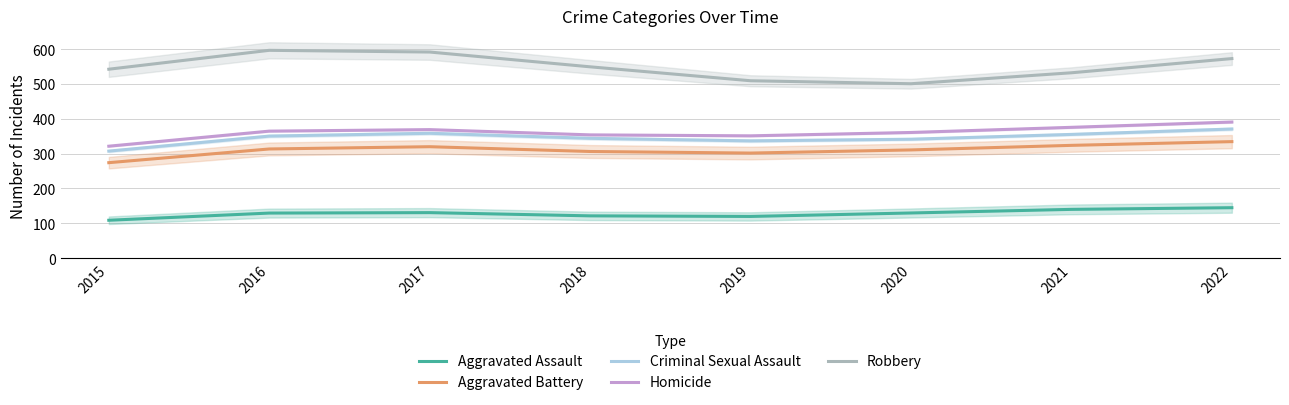

True or false: Robbery has more than 1 points higher than both neighbors.

False